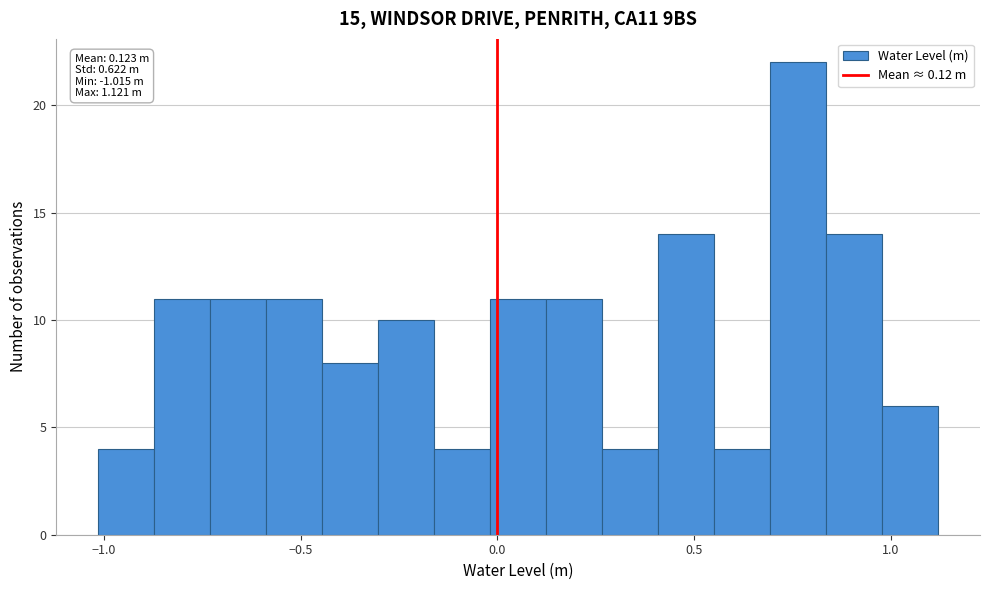

Around what value on the x-axis is the tallest bar? Give the approximate position of its centre, as read against the axis.

0.75